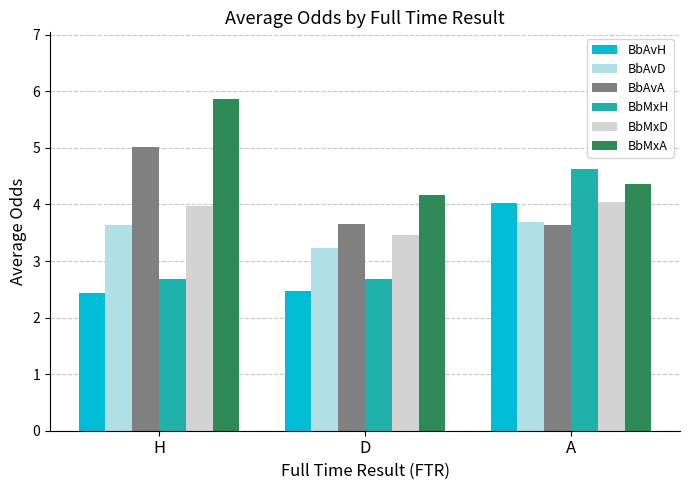

What is the sum of the BbAvD values at H and A?

7.3